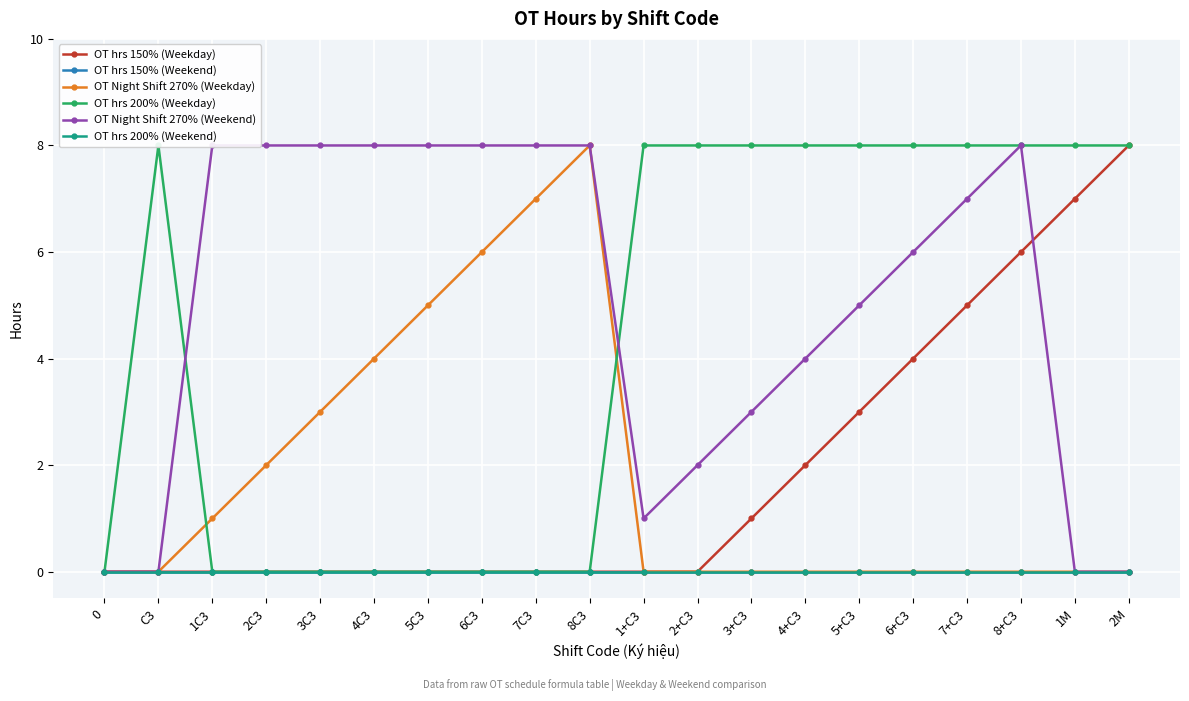

True or false: OT hrs 150% (Weekday) has a value of 4 at 5C3.

False